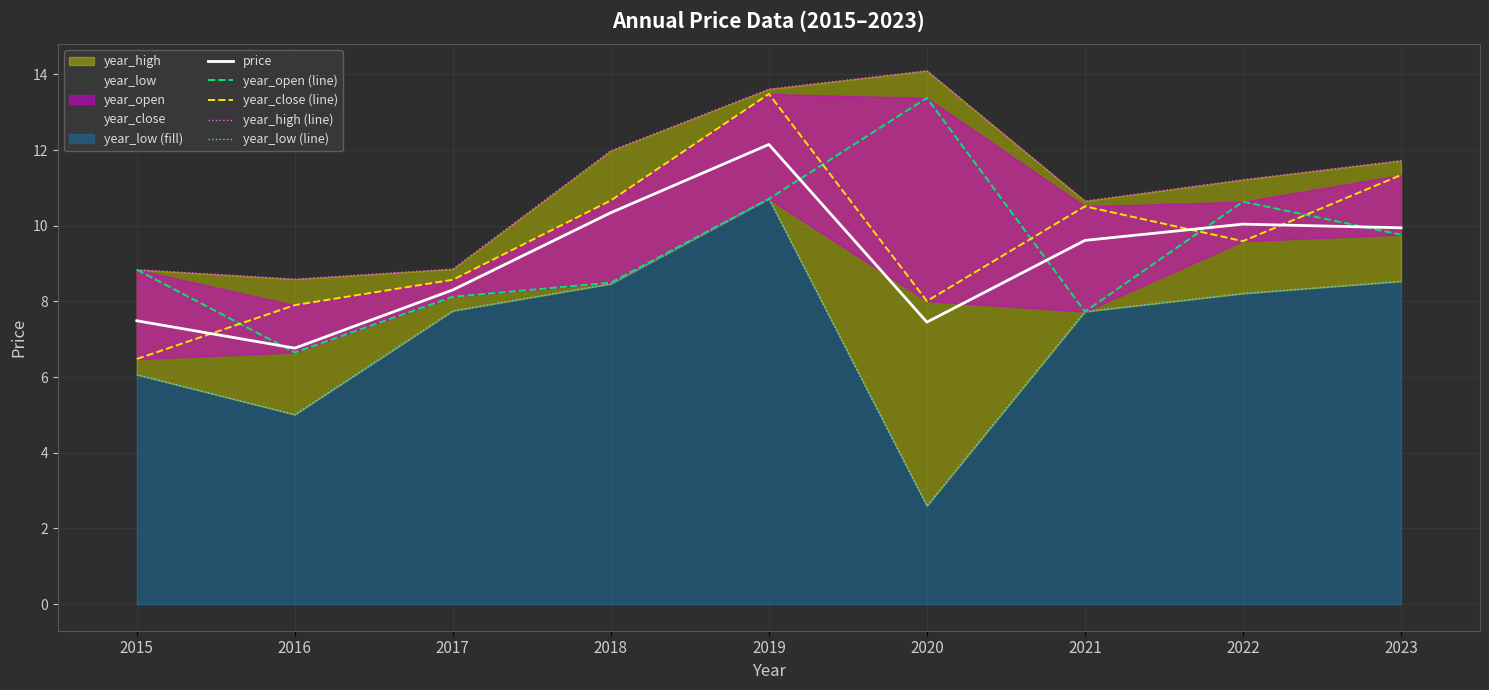

What is the sum of all price values?

82.1